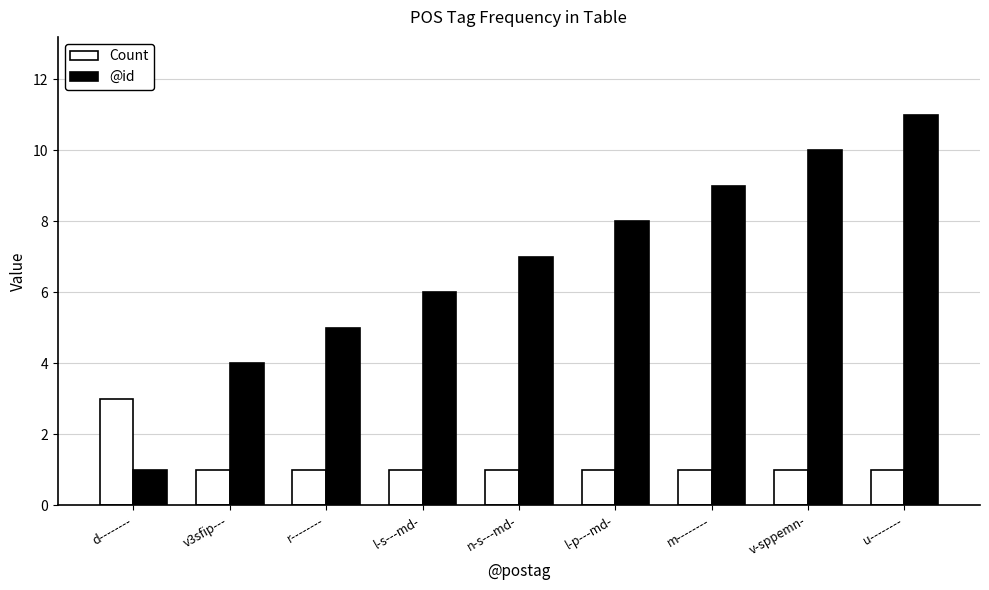

What position from the right is d--------?

9